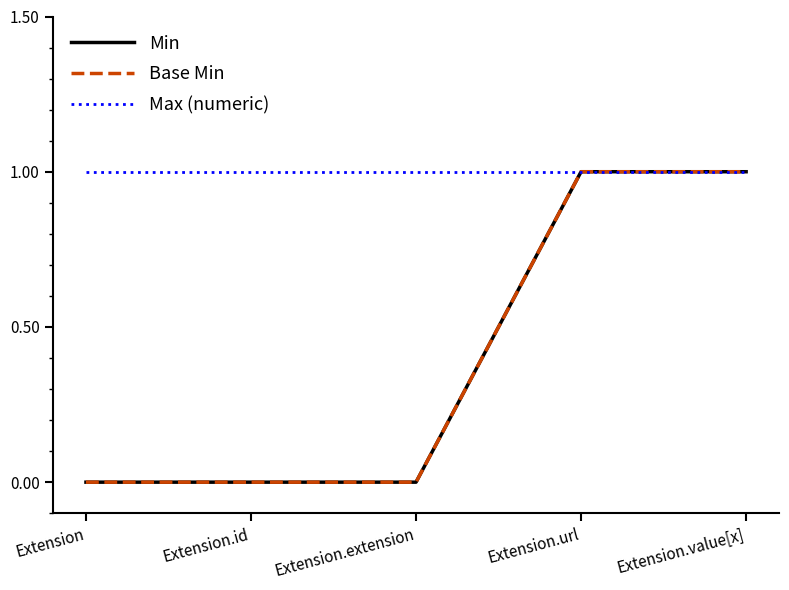

Is this an area chart (filled region under the line)?

No